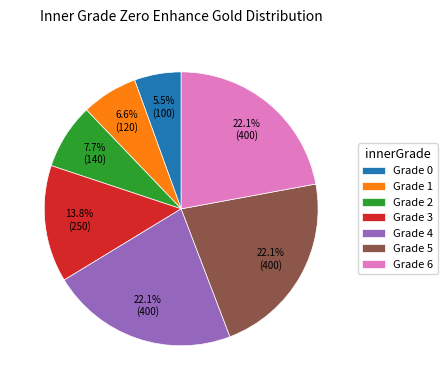

Do Grade 5 and Grade 1 together represent more than half of the pie?

No